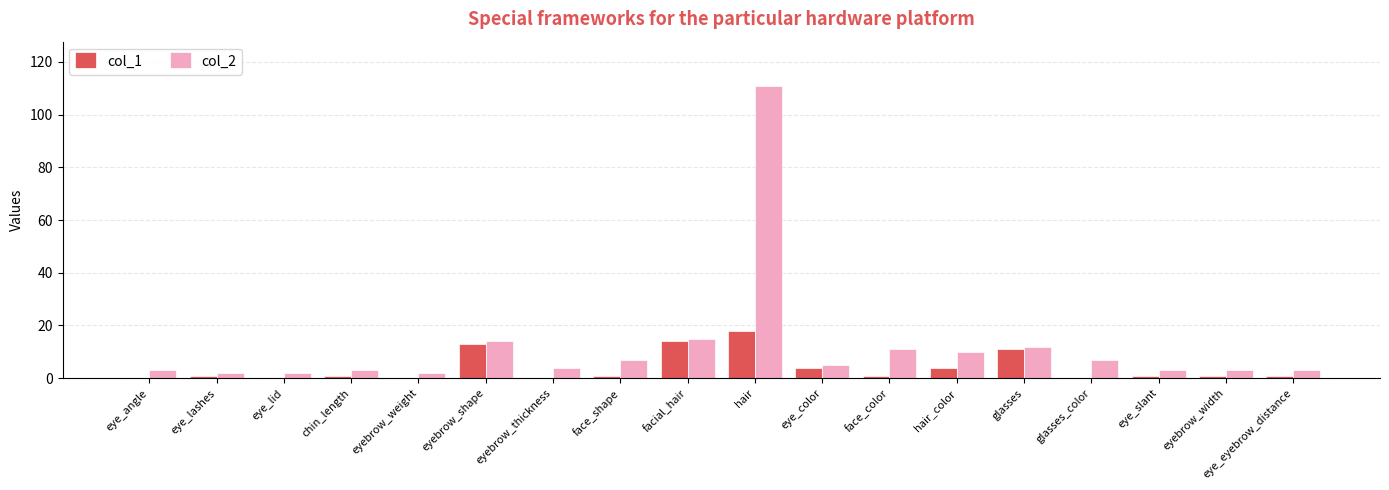

Reading left to right, list all the values displayed in this chart.

col_1: 0	1	0	1	0	13	0	1	14	18	4	1	4	11	0	1	1	1
col_2: 3	2	2	3	2	14	4	7	15	111	5	11	10	12	7	3	3	3